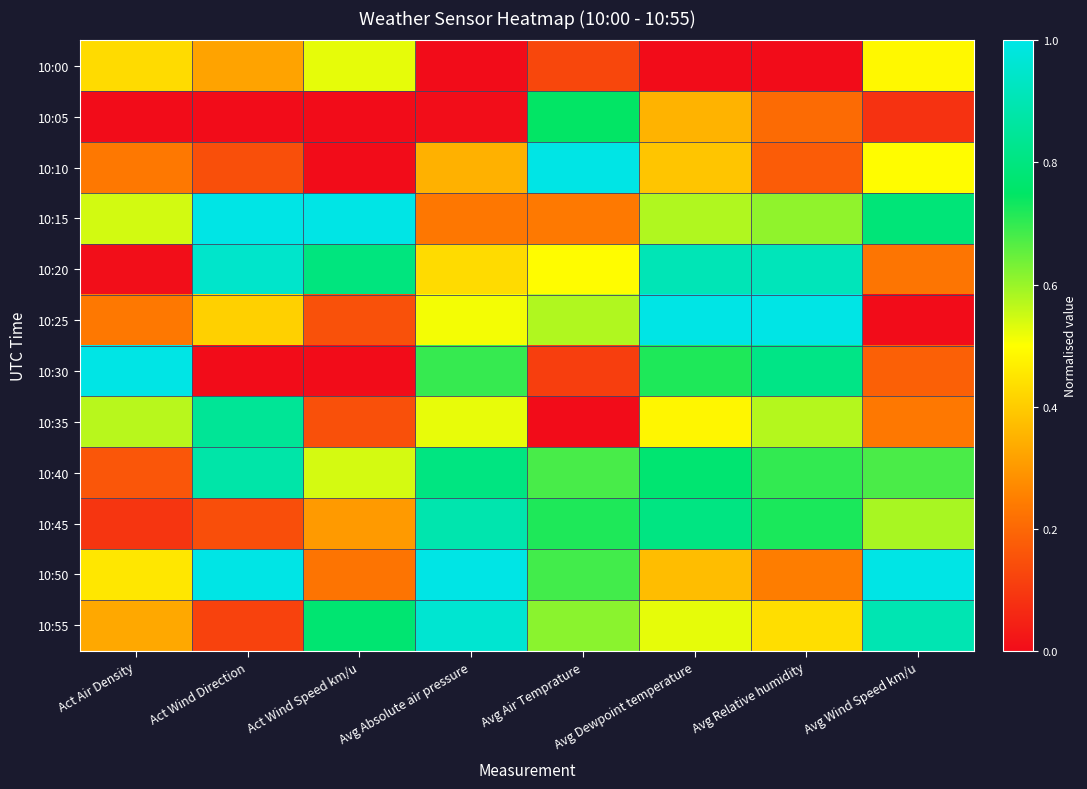

At which category is the sum across all series the highest?

Avg Dewpoint temperature